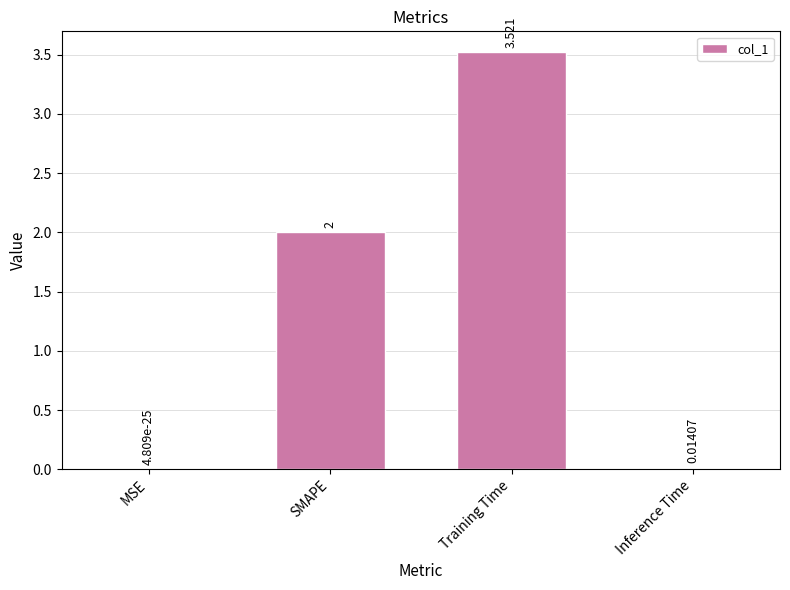

Which label corresponds to the largest value in the chart?

Training Time